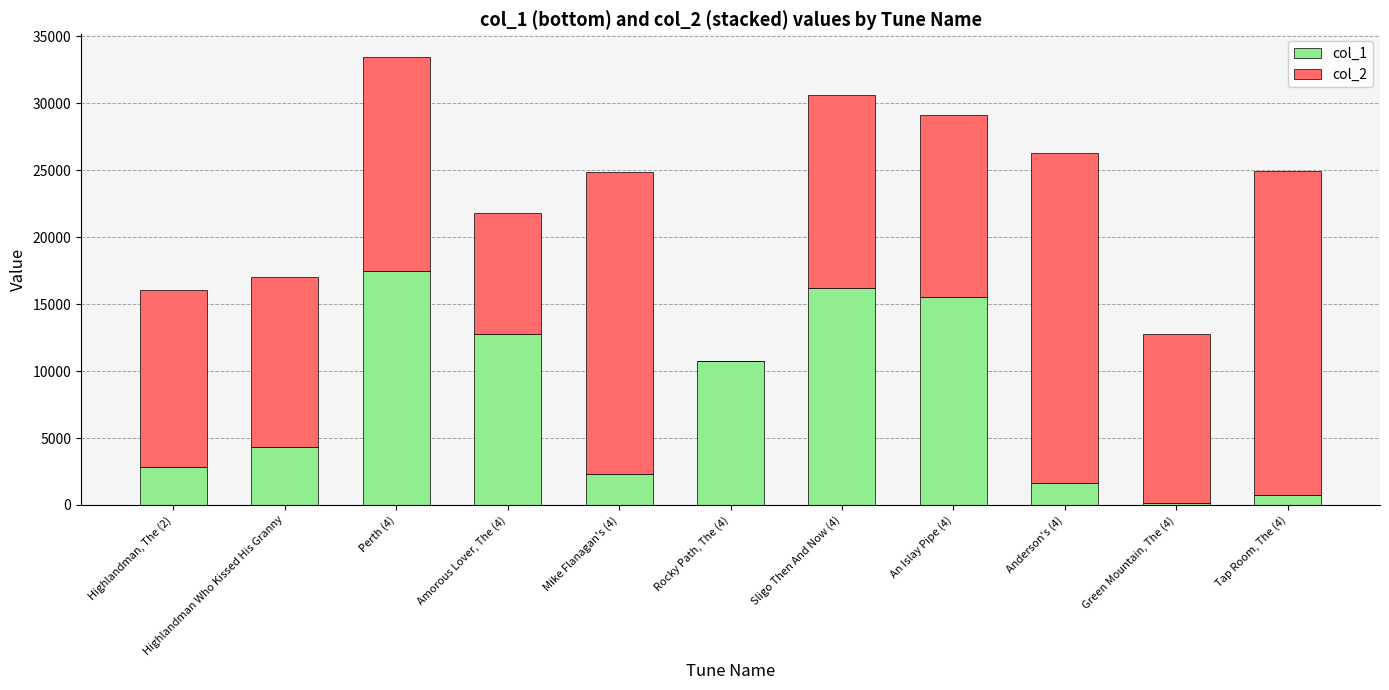

Which category has the highest value in the col_1 series?

Perth (4)